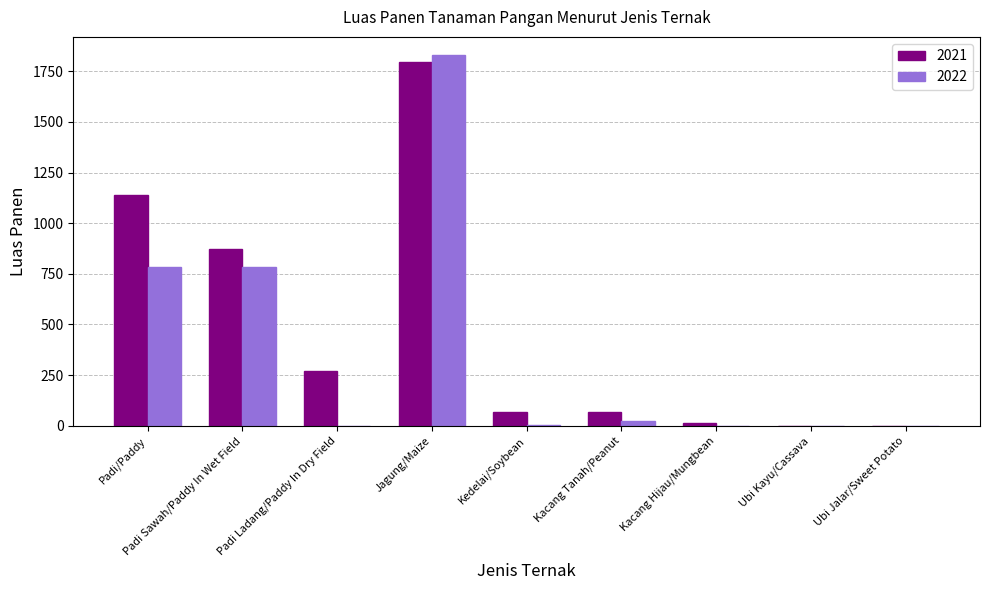

Is it true that 2021 equals 1795 at Jagung/Maize?

True